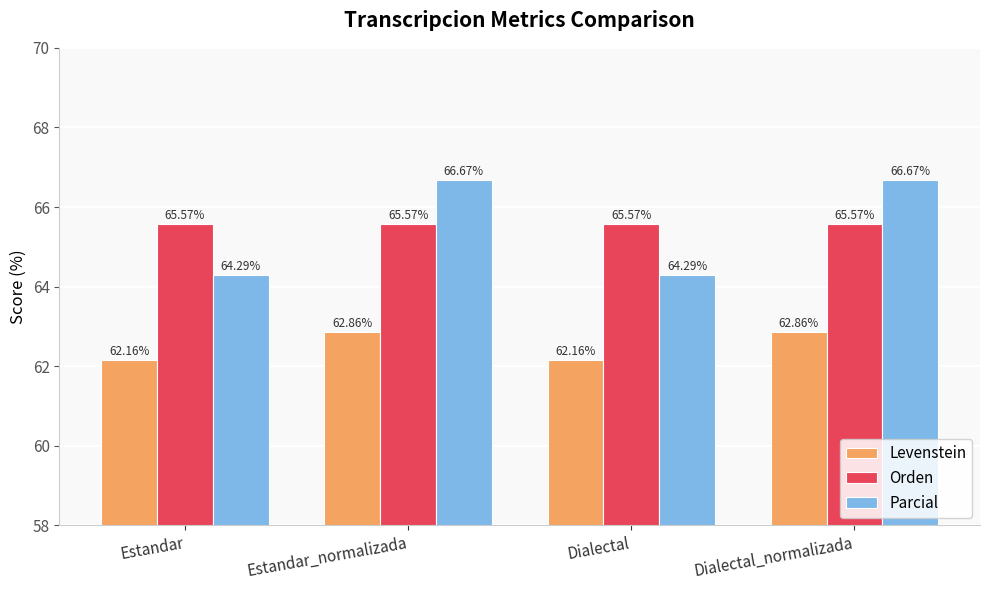

What is the average value of the Parcial series?

65.5